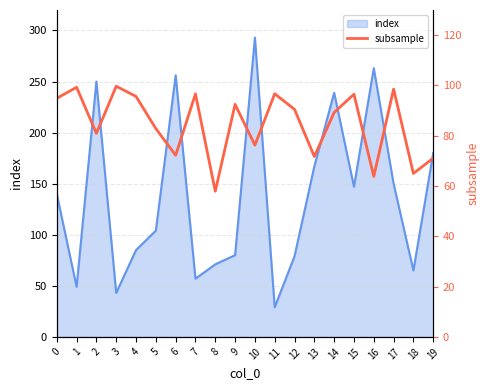

The value at 1 is 42.0. True or false?

False